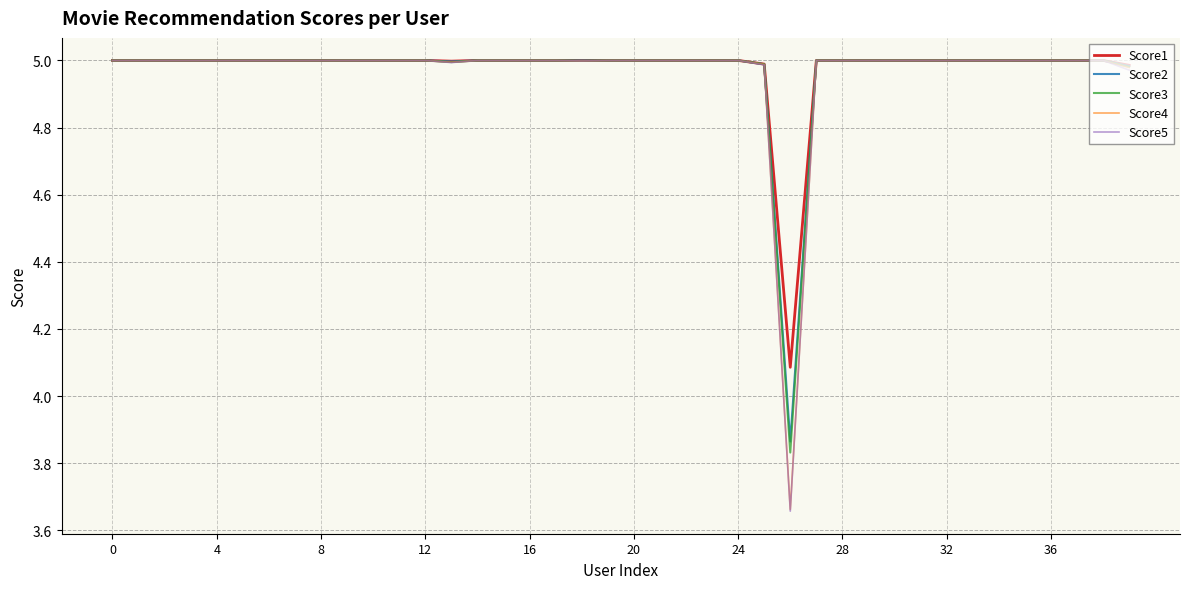

Which series has the widest spread of values?

Score5